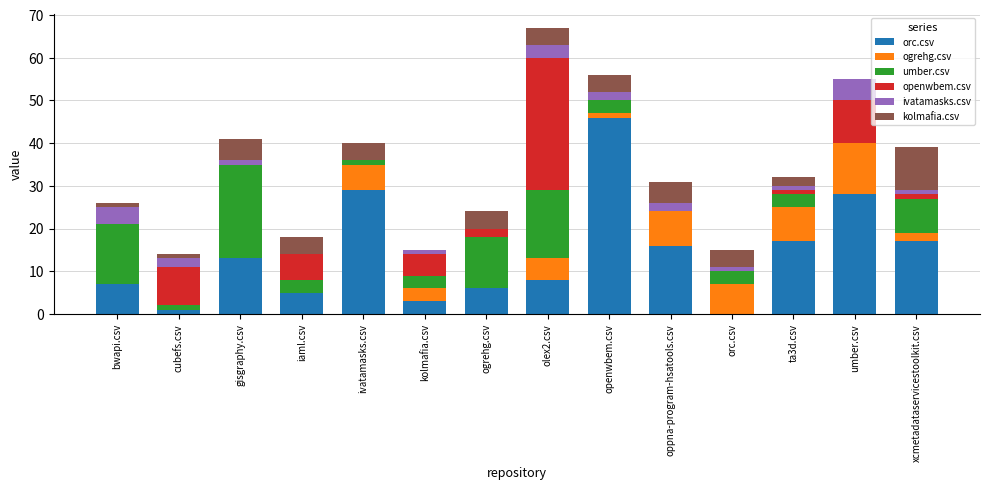

At which category is the sum across all series the highest?

olex2.csv